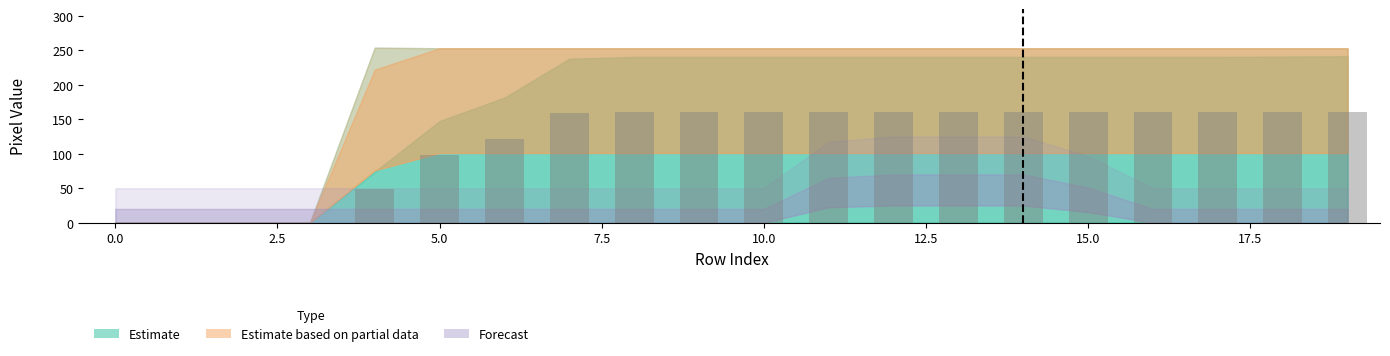

What is the sum of all values?

2352.3